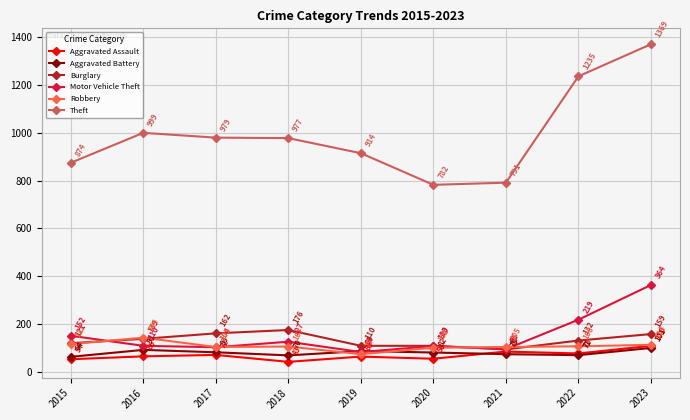

What is the value of the Aggravated Assault point at the 8th from the left?

78